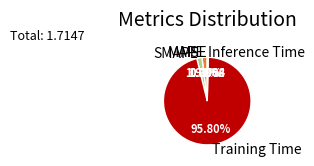

Is it true that Inference Time is 13% of the pie?

False